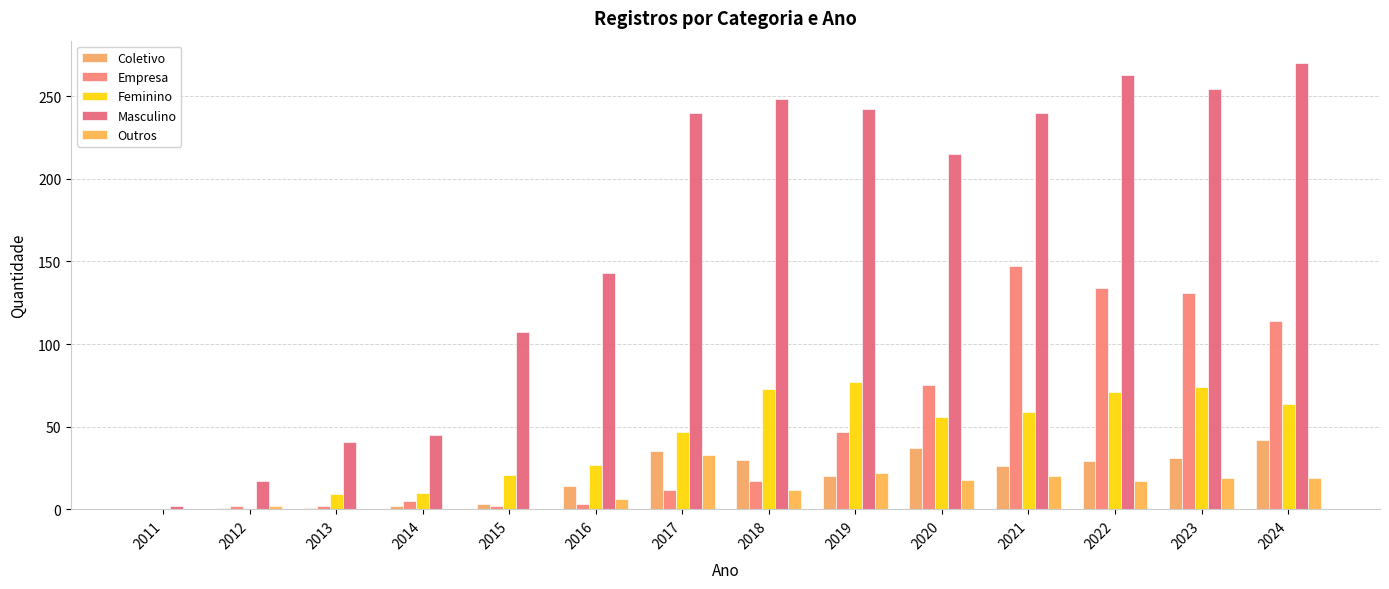

Count the number of categories in the chart.

14